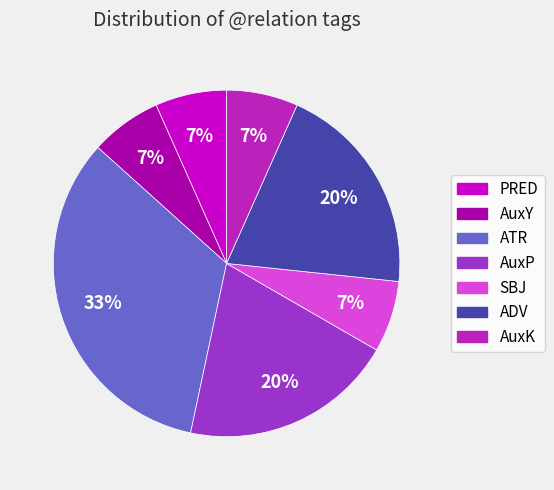

Count the number of slices in the pie.

7